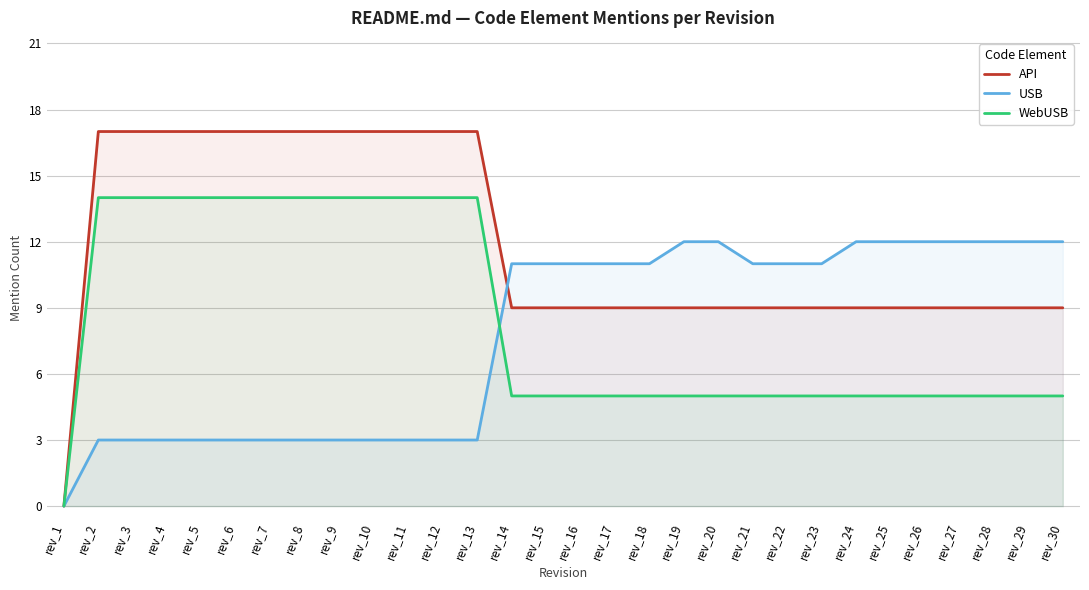

How many positive values does the WebUSB series have?

29